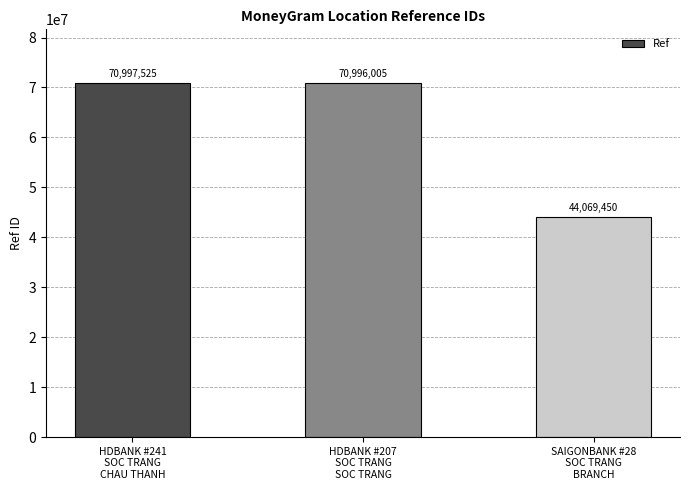

Which has a higher value, HDBANK #207
SOC TRANG
SOC TRANG or SAIGONBANK #28
SOC TRANG
BRANCH?

HDBANK #207
SOC TRANG
SOC TRANG